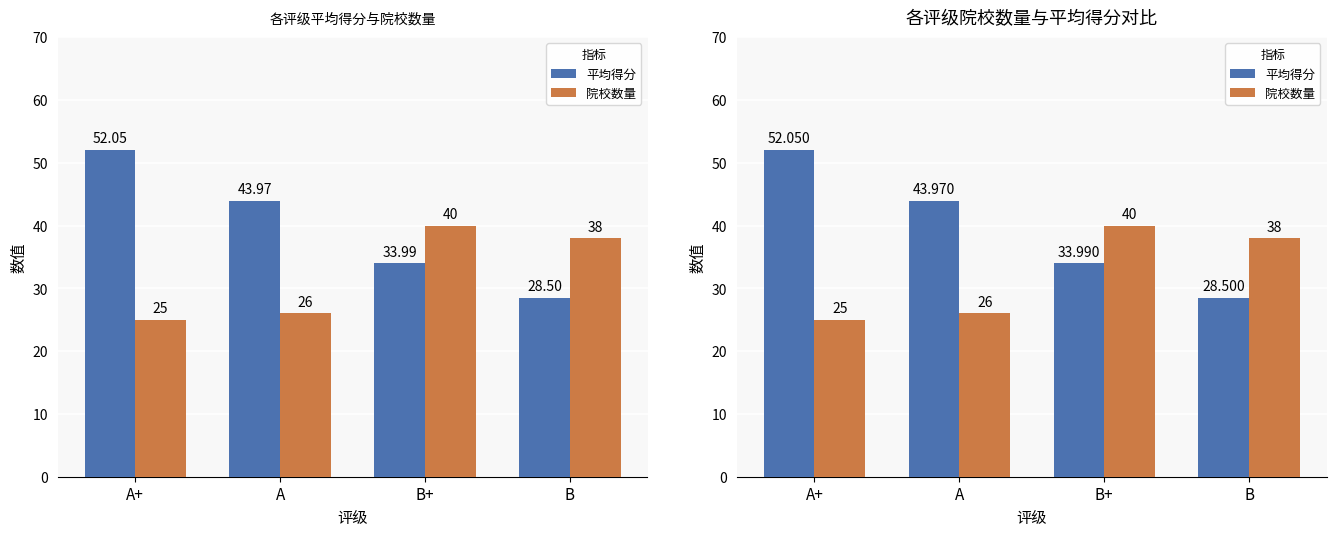

Where is 院校数量 nearest to the value 32?

A